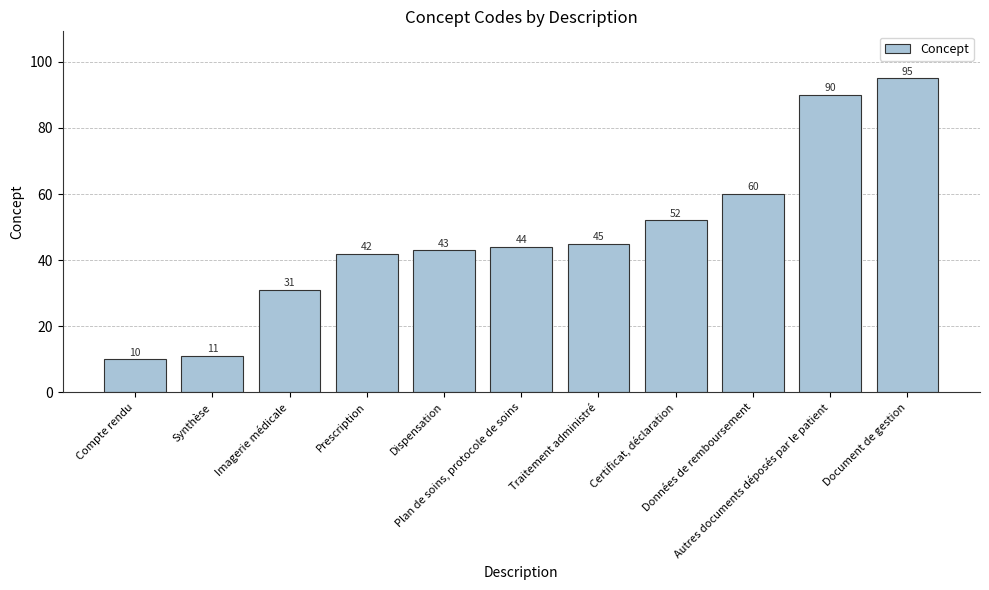

Rank the categories by value from lowest to highest.

Compte rendu, Synthèse, Imagerie médicale, Prescription, Dispensation, Plan de soins, protocole de soins, Traitement administré, Certificat, déclaration, Données de remboursement, Autres documents déposés par le patient, Document de gestion